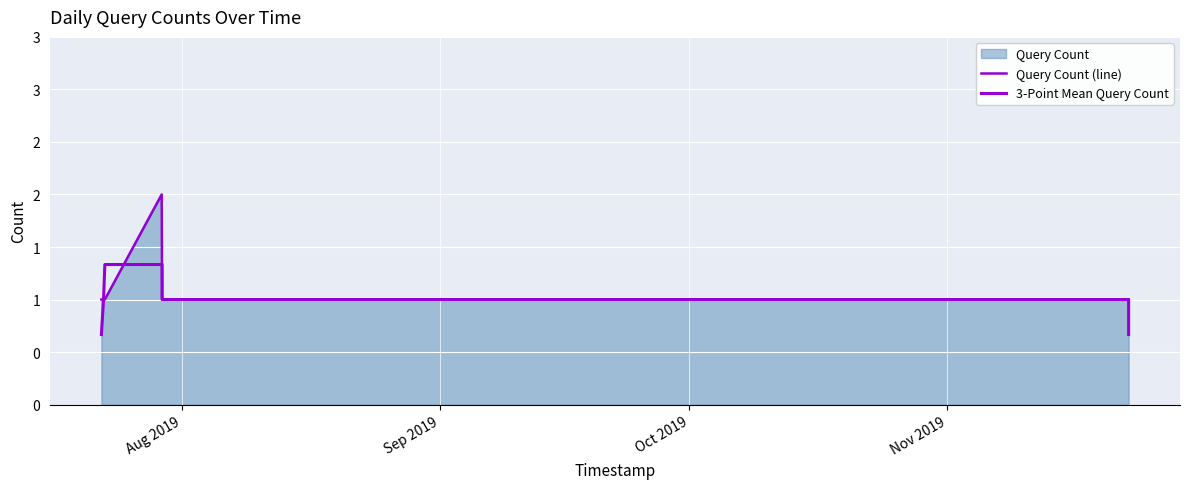

How many lines are shown in the chart?

2